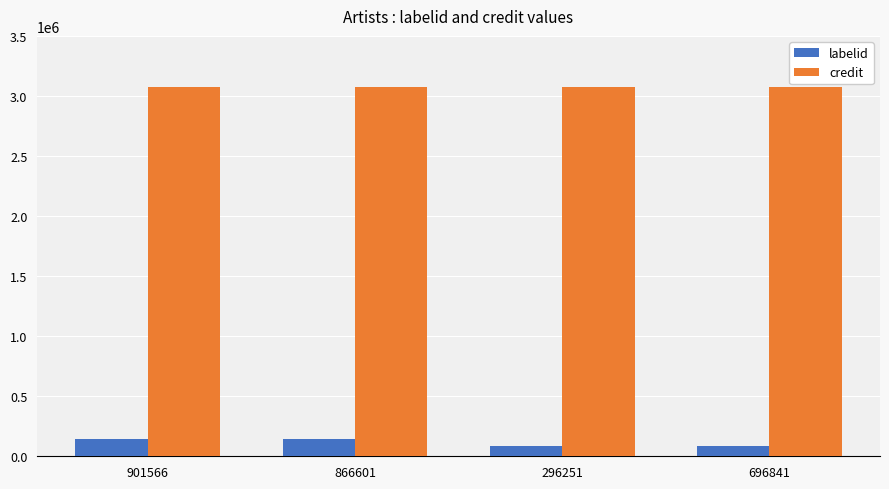

The value of credit at 296251 is 3072439. True or false?

True